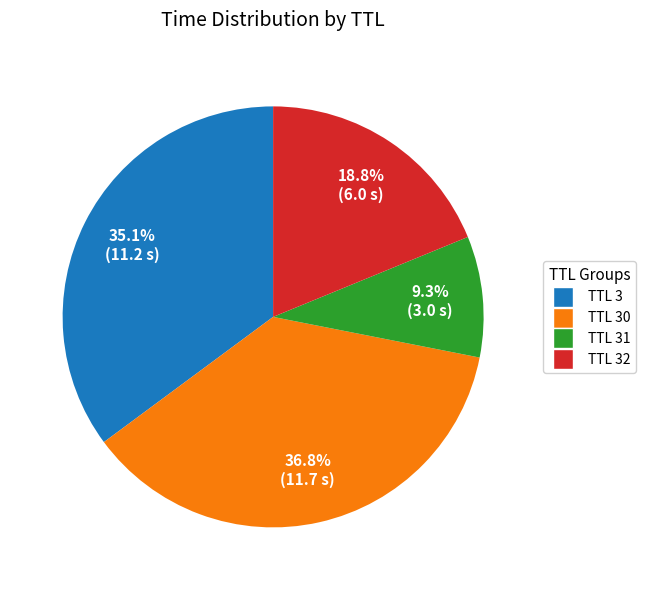

Does TTL 30 represent more than half of the total?

No